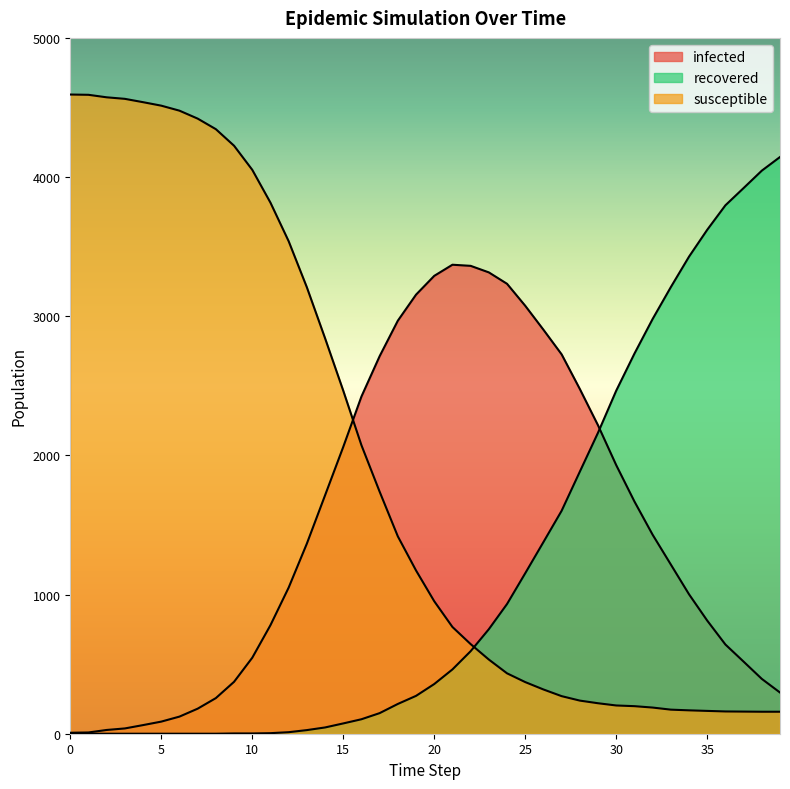

How many times do susceptible and infected cross each other?

1